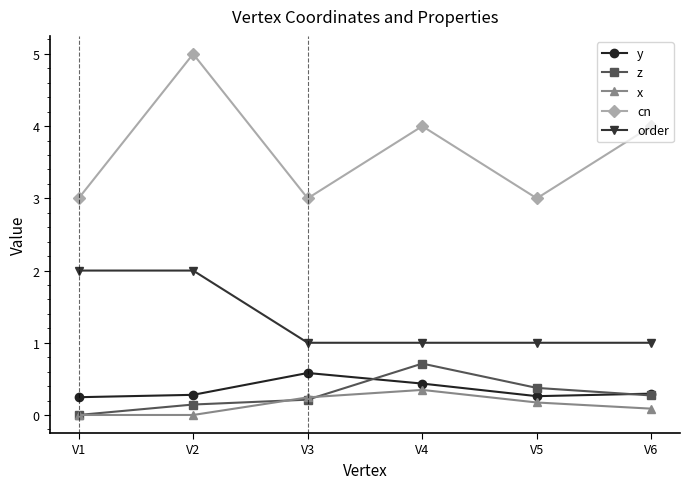

True or false: x and cn intersect in this chart.

False